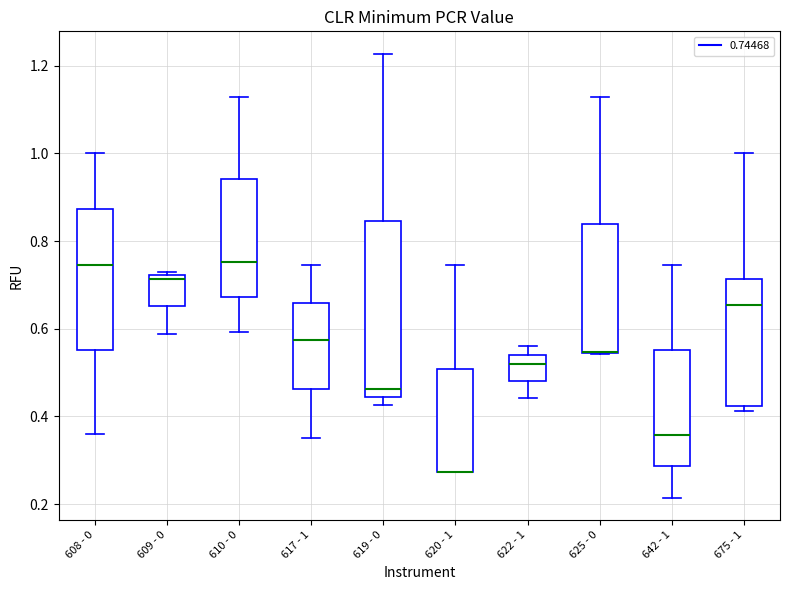

Comparing the boxes themselves (not the whiskers), which one is the tallest?

619 - 0